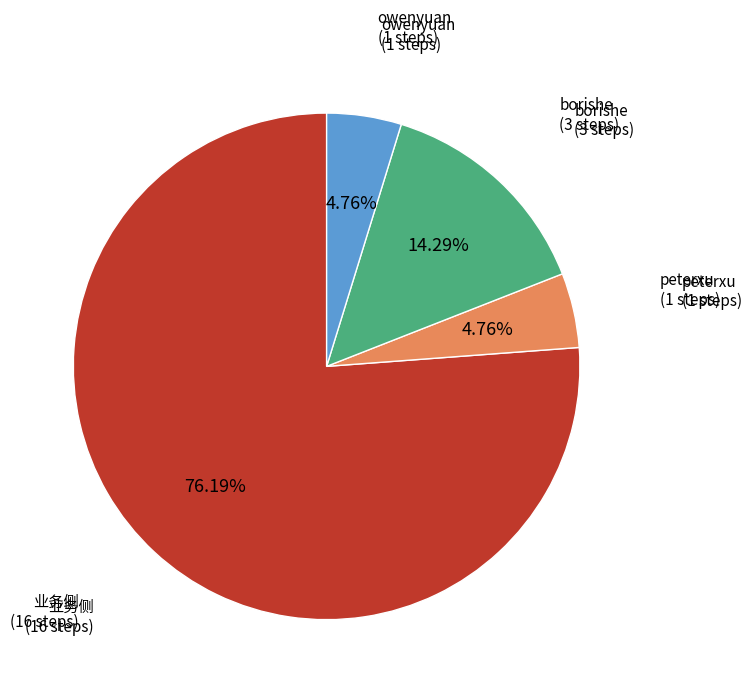

How many segments does this pie chart have?

4